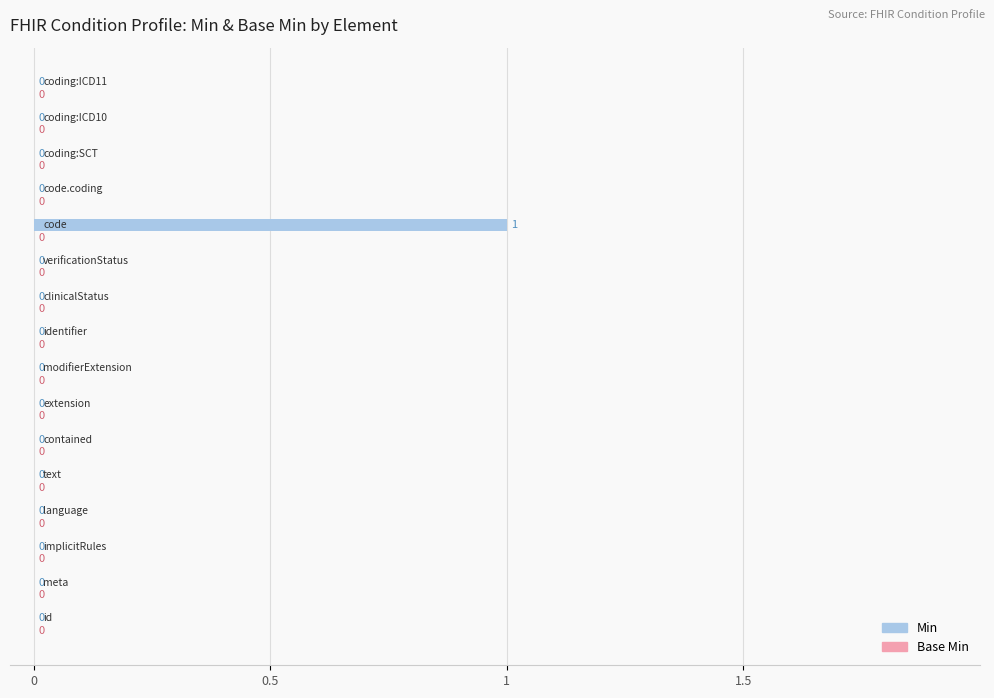

How many values are between 0 and 1?

16